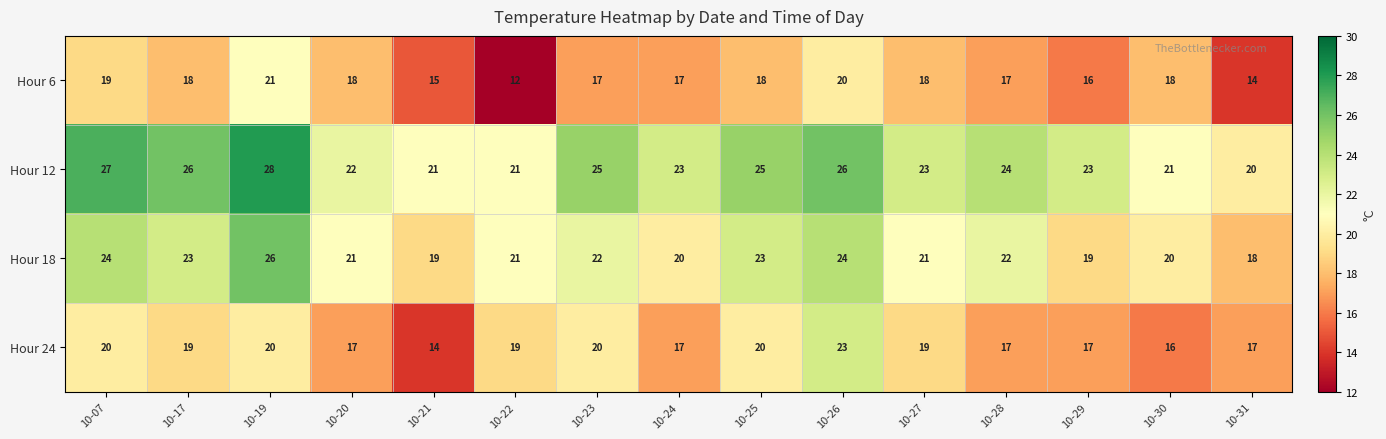

Is it true that Hour 24 equals 17 at 10-31?

True